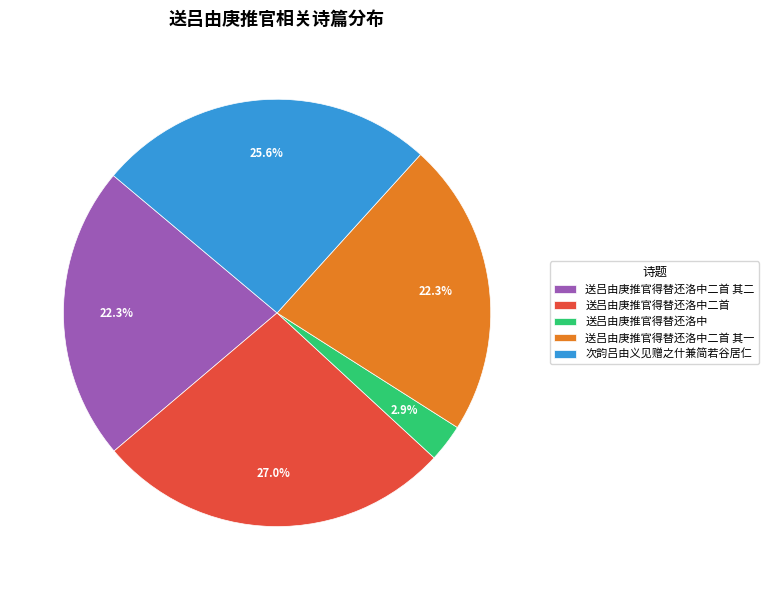

Count the number of slices in the pie.

5